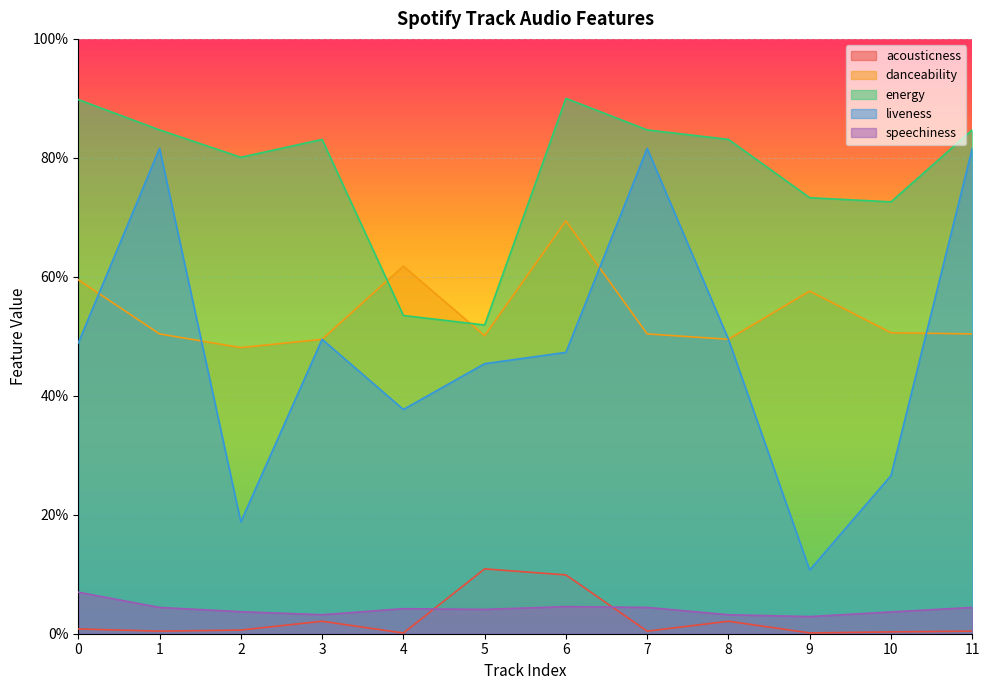

Count the danceability values in the range 0 to 1.

12